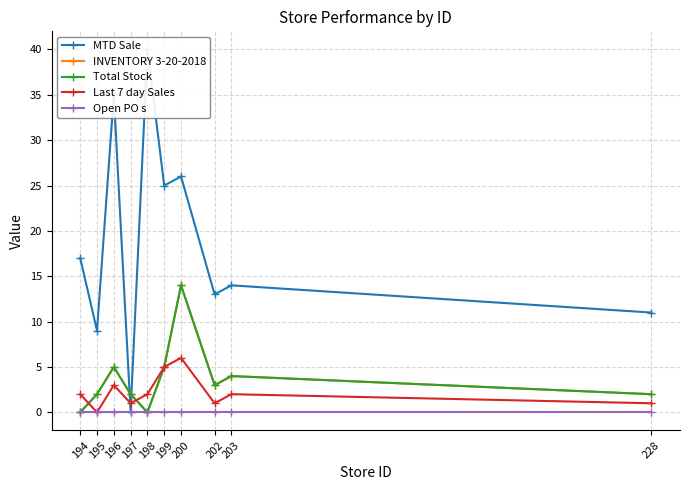

True or false: Total Stock and INVENTORY 3-20-2018 cross at least once.

False